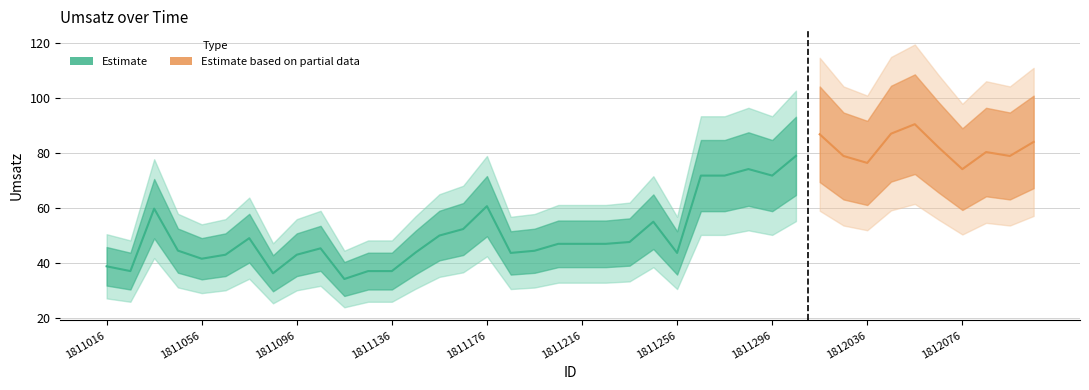

Read the value at 1811126.

37.2